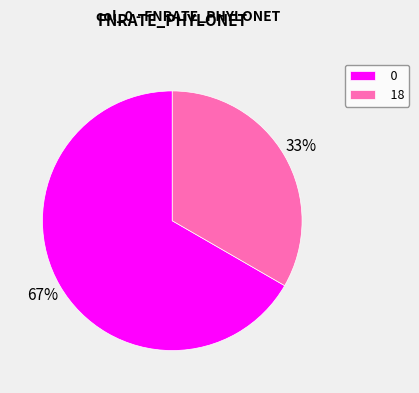

Is there any slice that represents more than half of the pie?

Yes